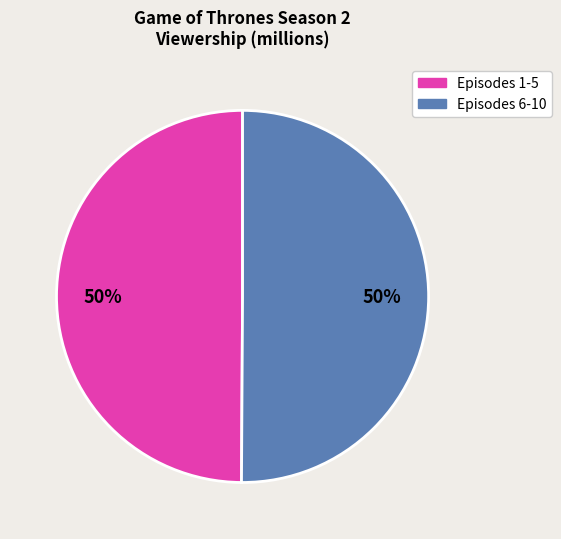

To the nearest percent, what is the average slice percentage?

50%